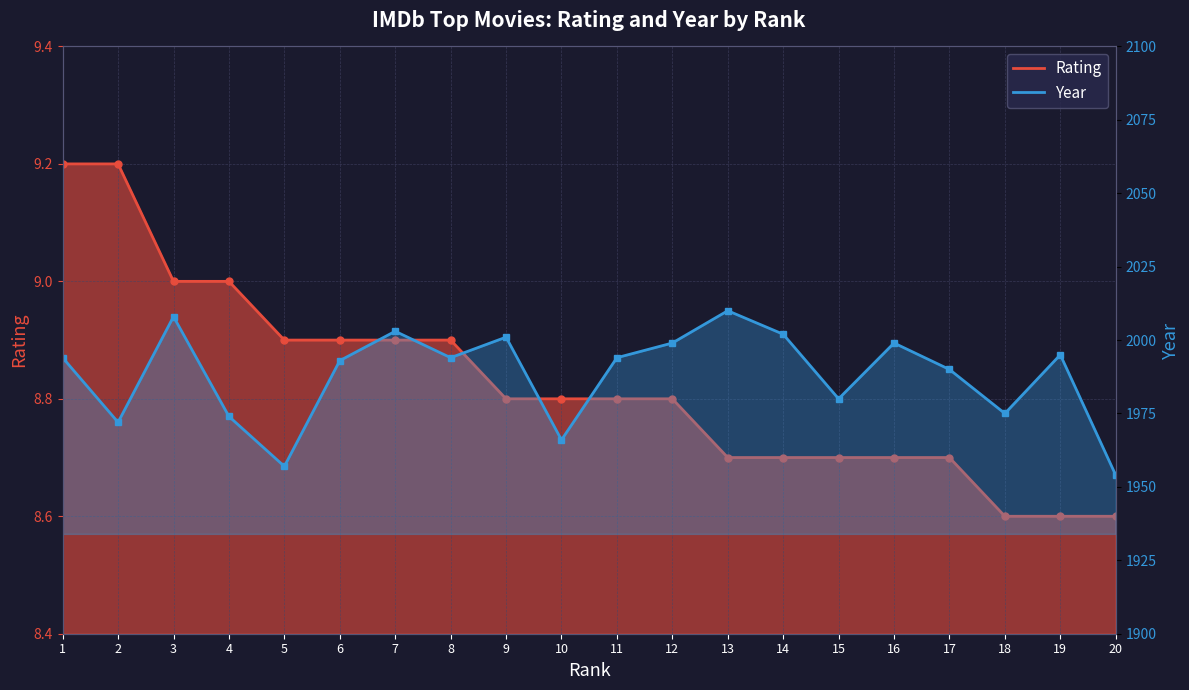

What is the value of the Rating point at the 11th from the left?

8.8